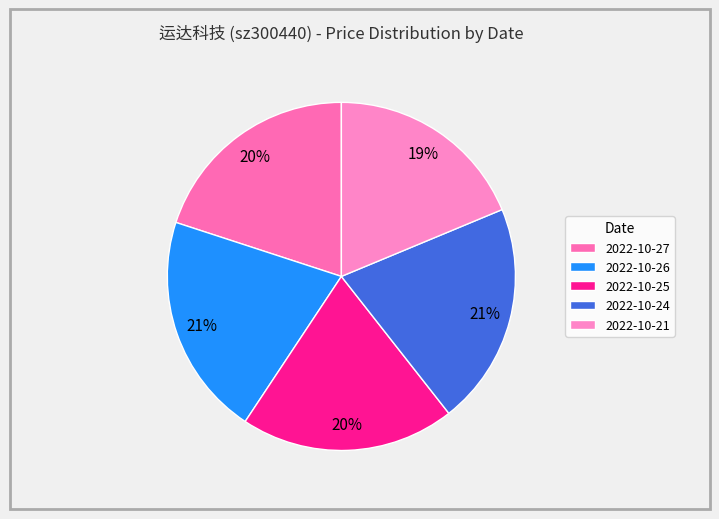

How much of the chart is everything except 2022-10-27?

80.0%